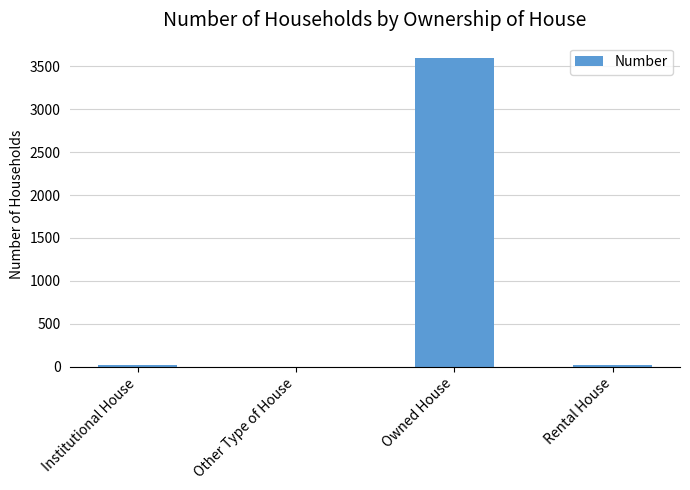

What is the ratio of the value at Owned House to the value at Rental House?

239.6